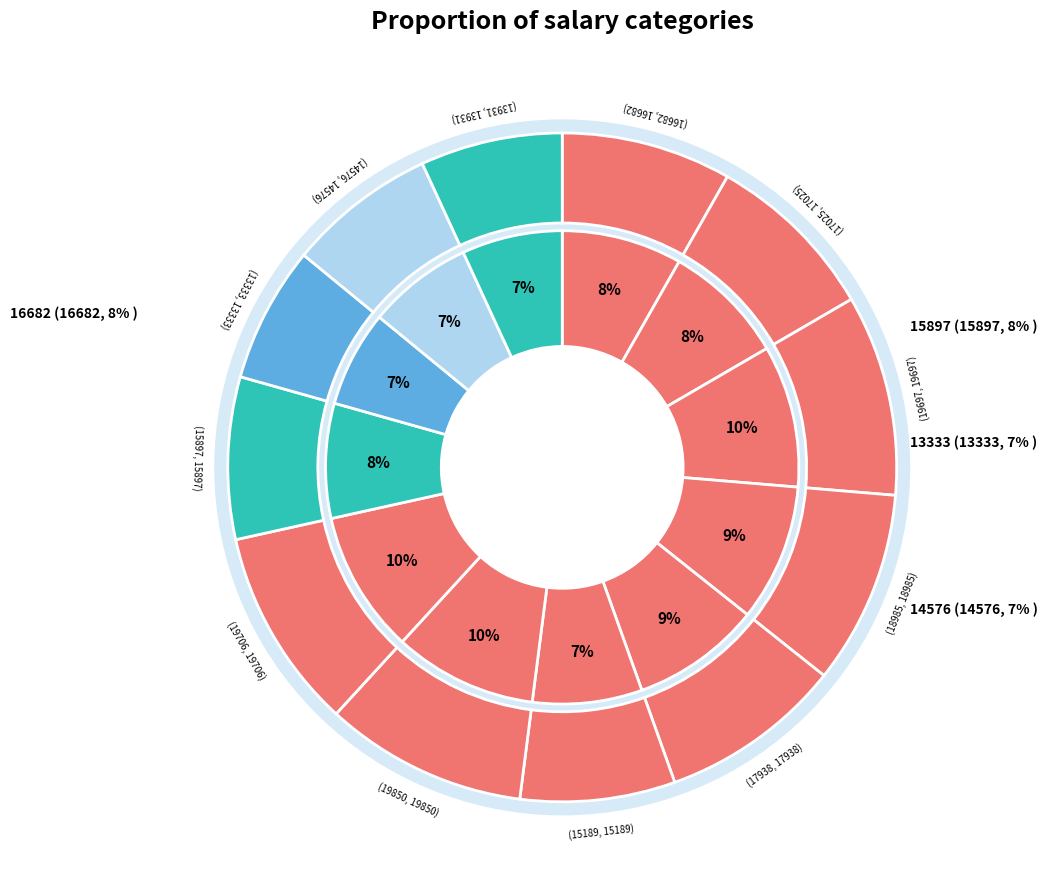

What is the ratio of the value at 15189 to the value at 13931?

1.1